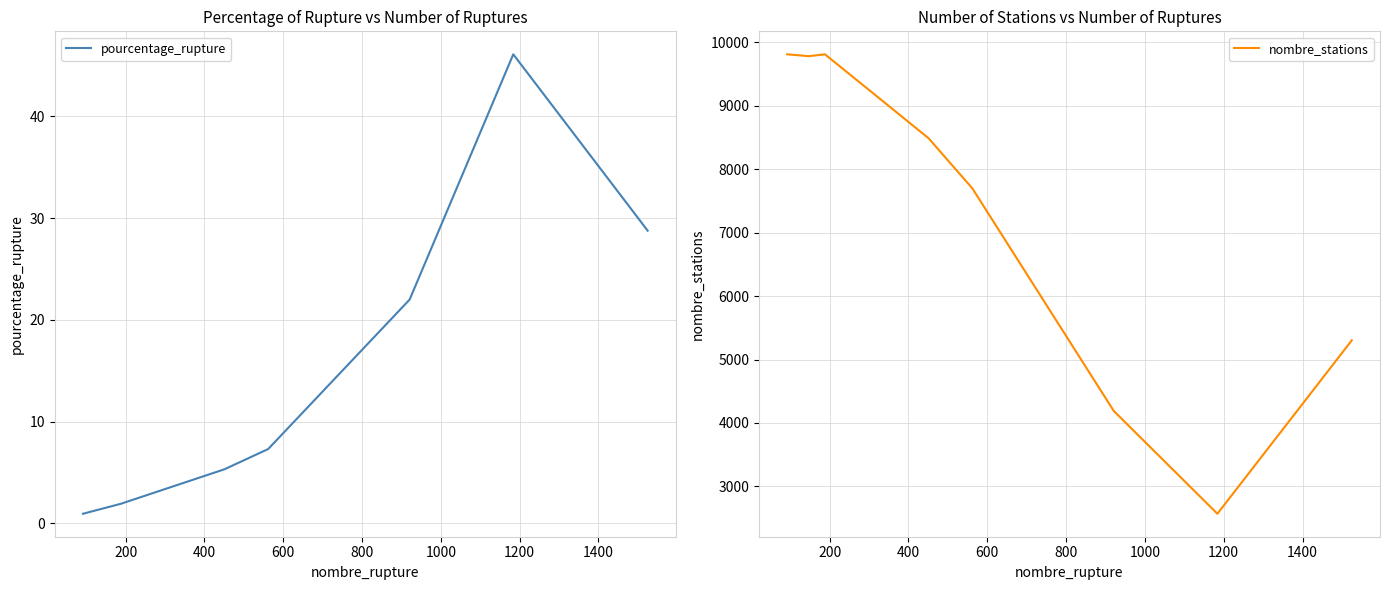

True or false: pourcentage_rupture and nombre_stations intersect in this chart.

False